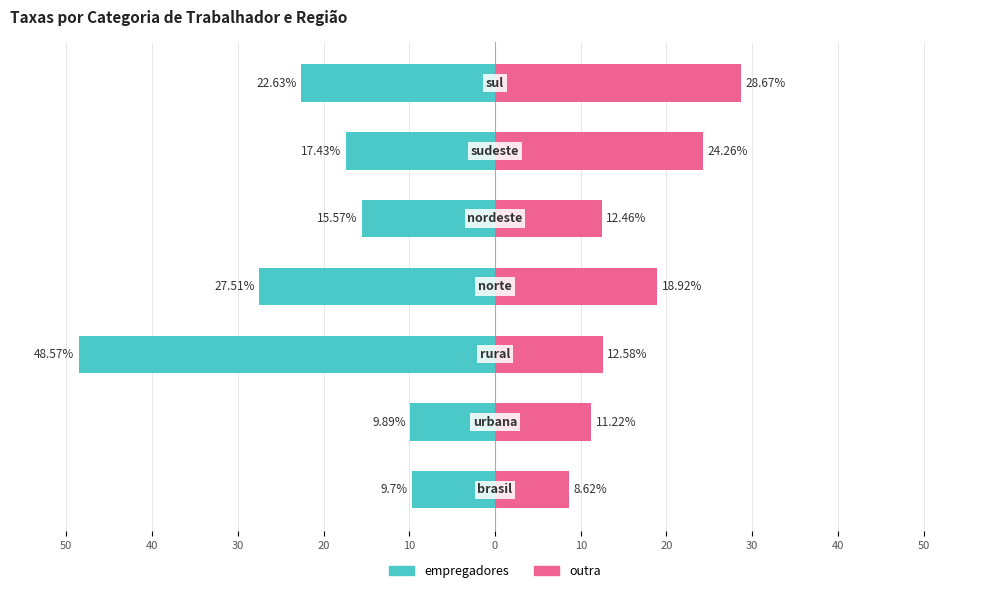

Rank the series at 40 from highest to lowest value.

outra, empregadores